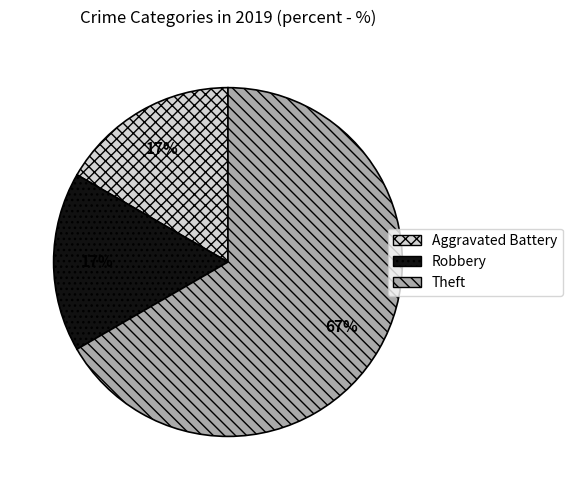

To the nearest percent, what is the difference between the largest and smallest slice percentages?

50%